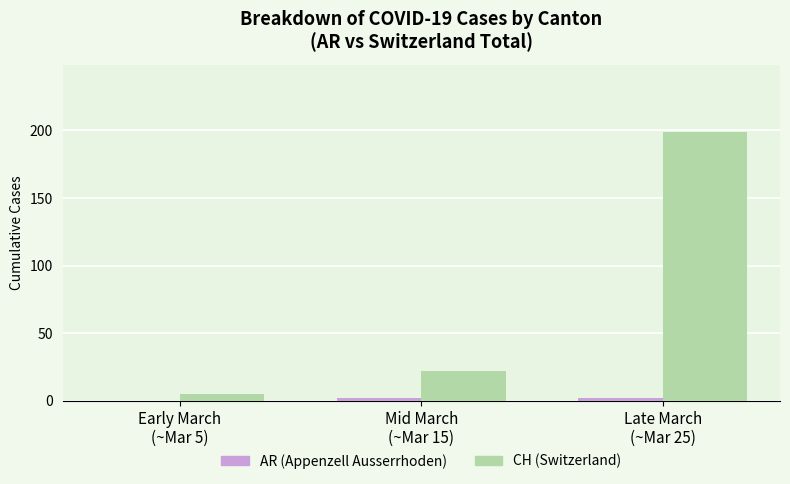

Which category has the highest value in the CH (Switzerland) series?

Late March
(~Mar 25)